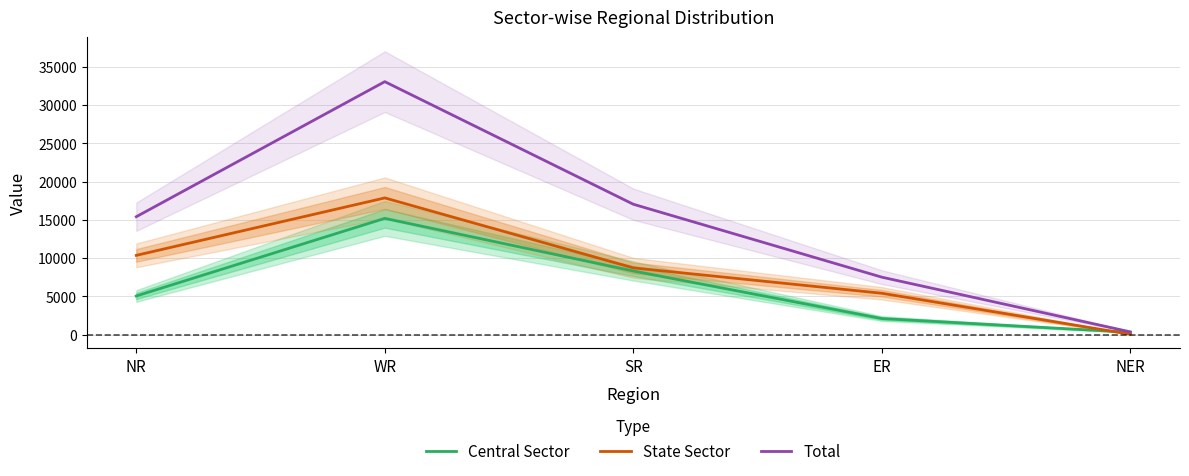

What is the spread (max minus min) of values at ER?

5410